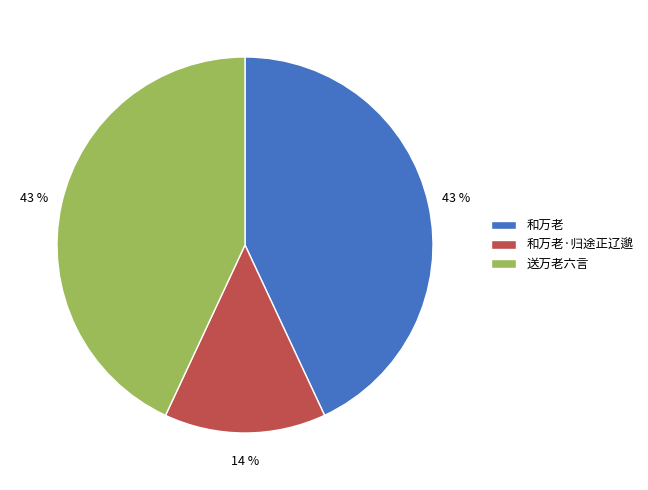

Does any single category account for the majority?

No